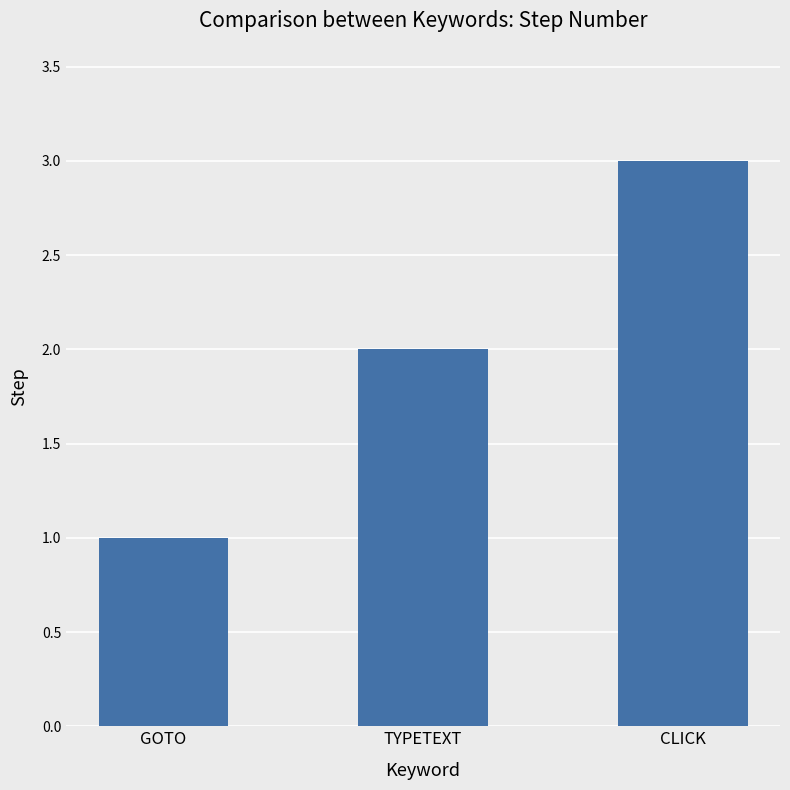

Does the chart contain any negative values?

No